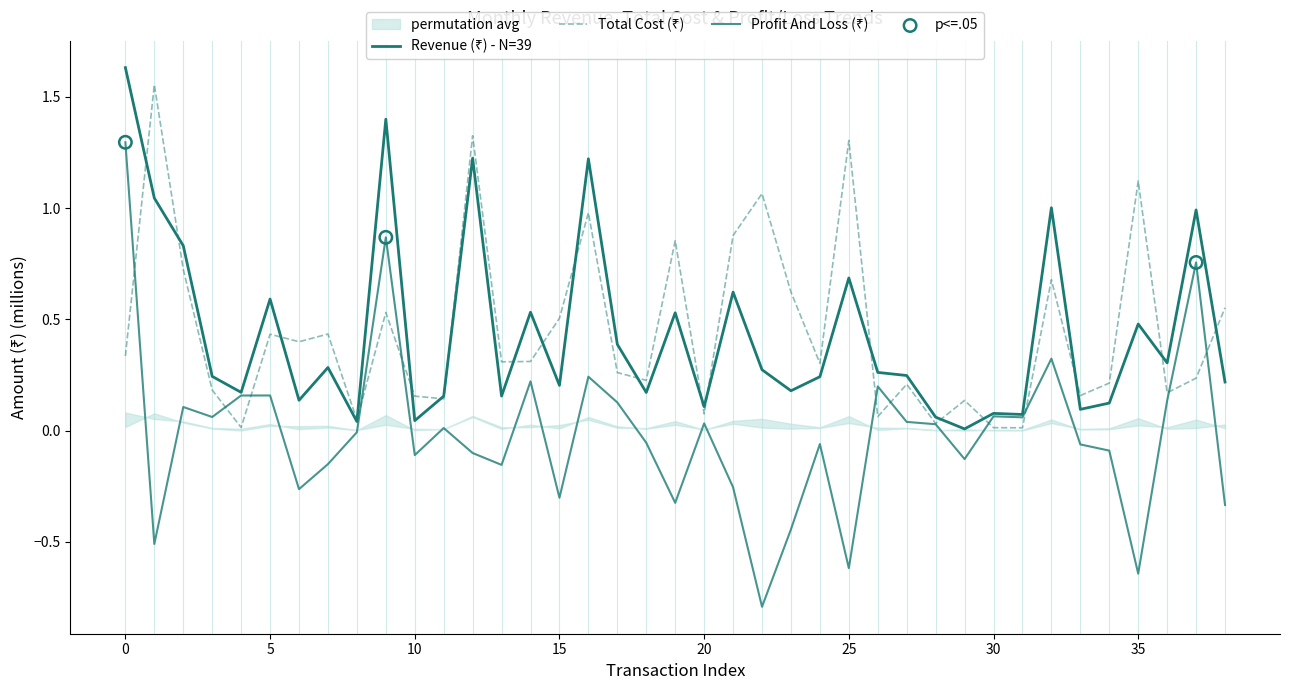

At how many categories does at least one series exceed 0?

39